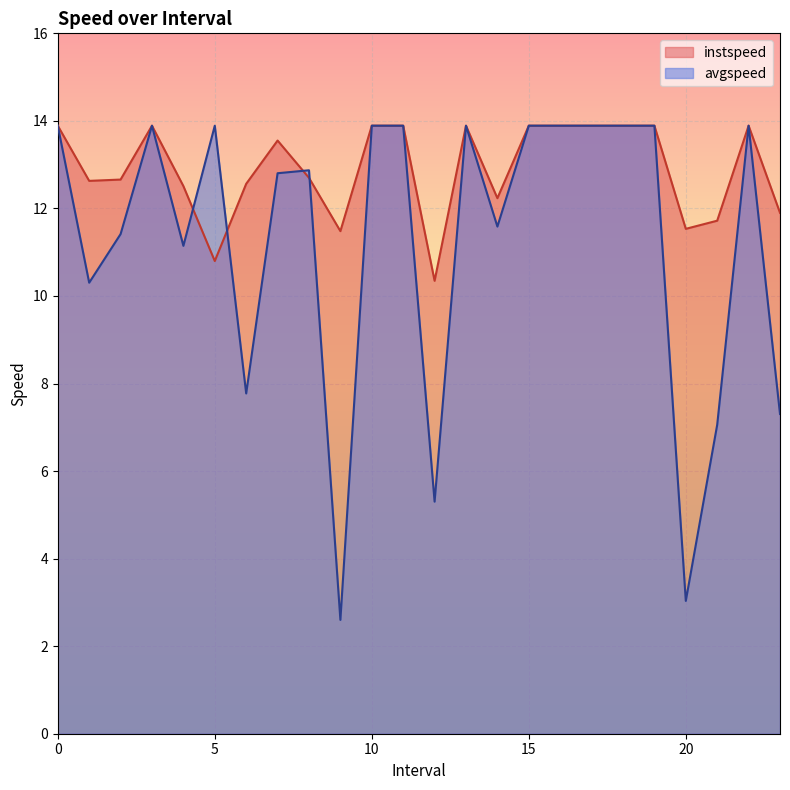

True or false: avgspeed has a value of 5.3 at 12.0.

True